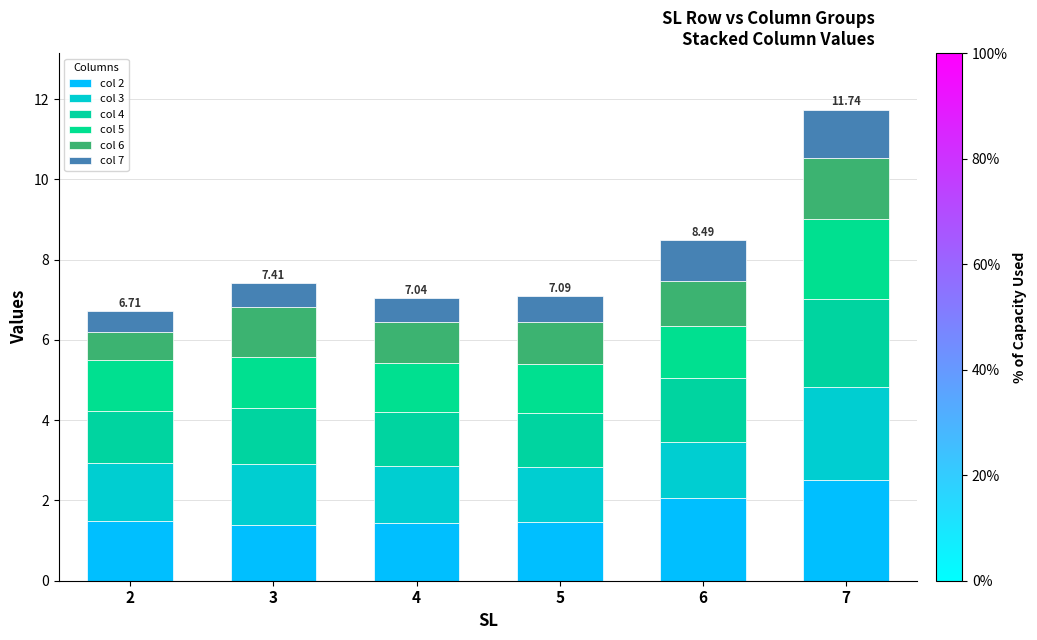

What is the sum of the col 4 values at 6 and 5?

2.9